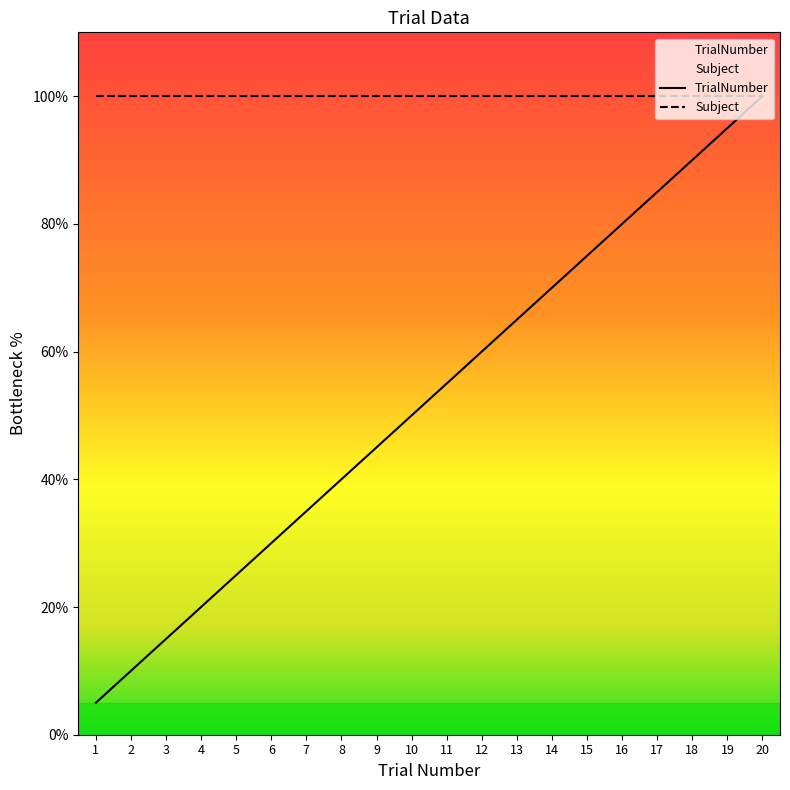

True or false: the data shows 65.0 at 13.

True